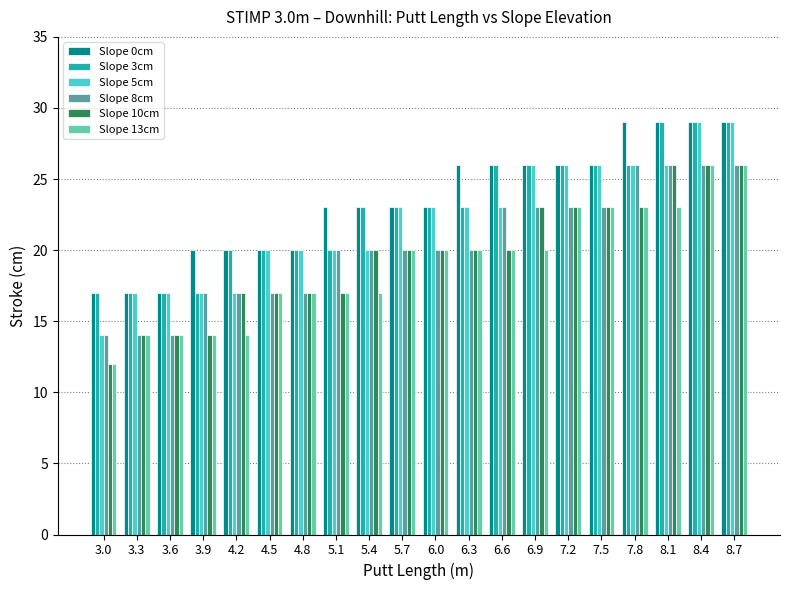

What is the sum of all Slope 13cm values?

380